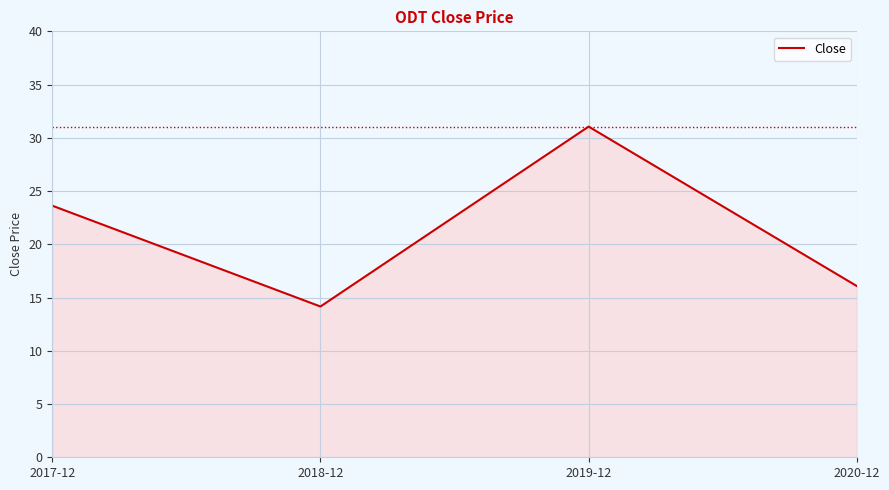

True or false: the data shows 12.8 at 2017-12.

False